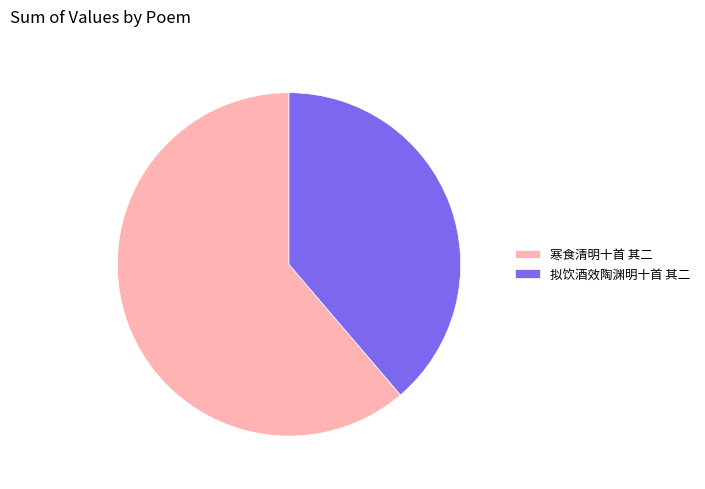

True or false: 寒食清明十首 其二 accounts for 61% of the total.

True